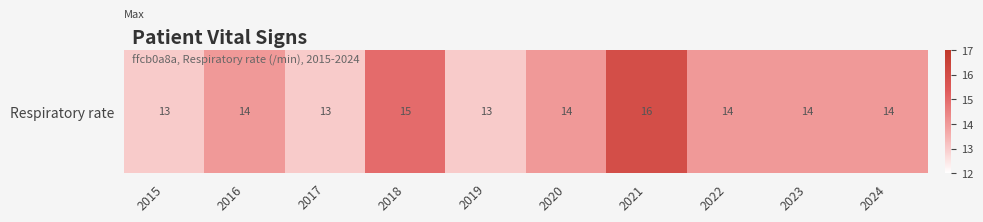

Which category has the highest value across all series?

2021